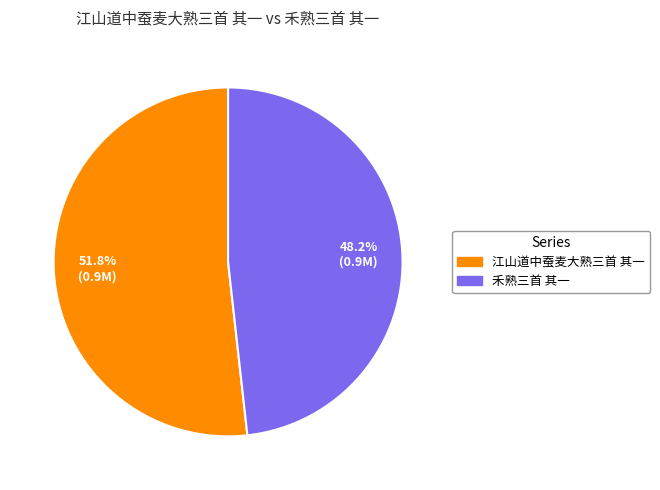

To the nearest percent, what portion does 禾熟三首 其一 represent?

48%